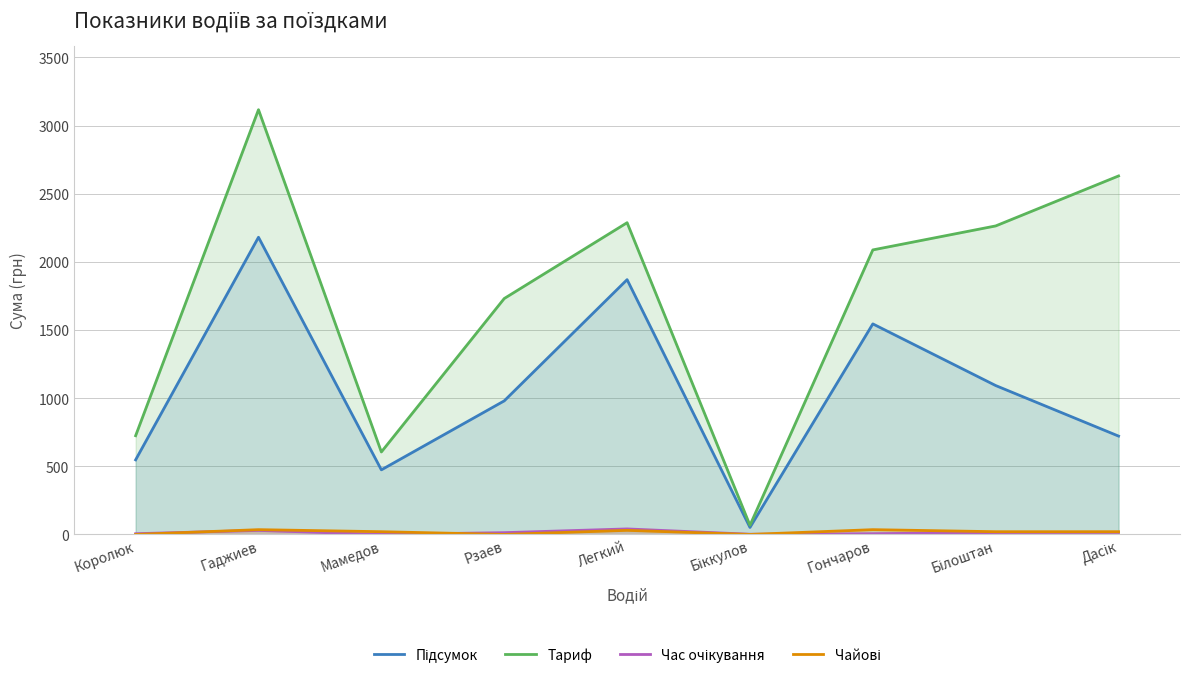

Reading right to left, what are all the values shown in this chart?

Підсумок: 721.5	1092.3	1544.8	51.3	1869.3	980.0	473.8	2180.4	547.1
Тариф: 2630.3	2263.6	2087.6	67.0	2287.3	1730.9	605.0	3116.5	724.2
Час очікування: 15.3	14.1	5.3	1.3	40.4	13.0	0.0	29.6	5.3
Чайові: 20.0	20.0	35.0	0.0	30.0	0.0	20.0	35.0	0.0